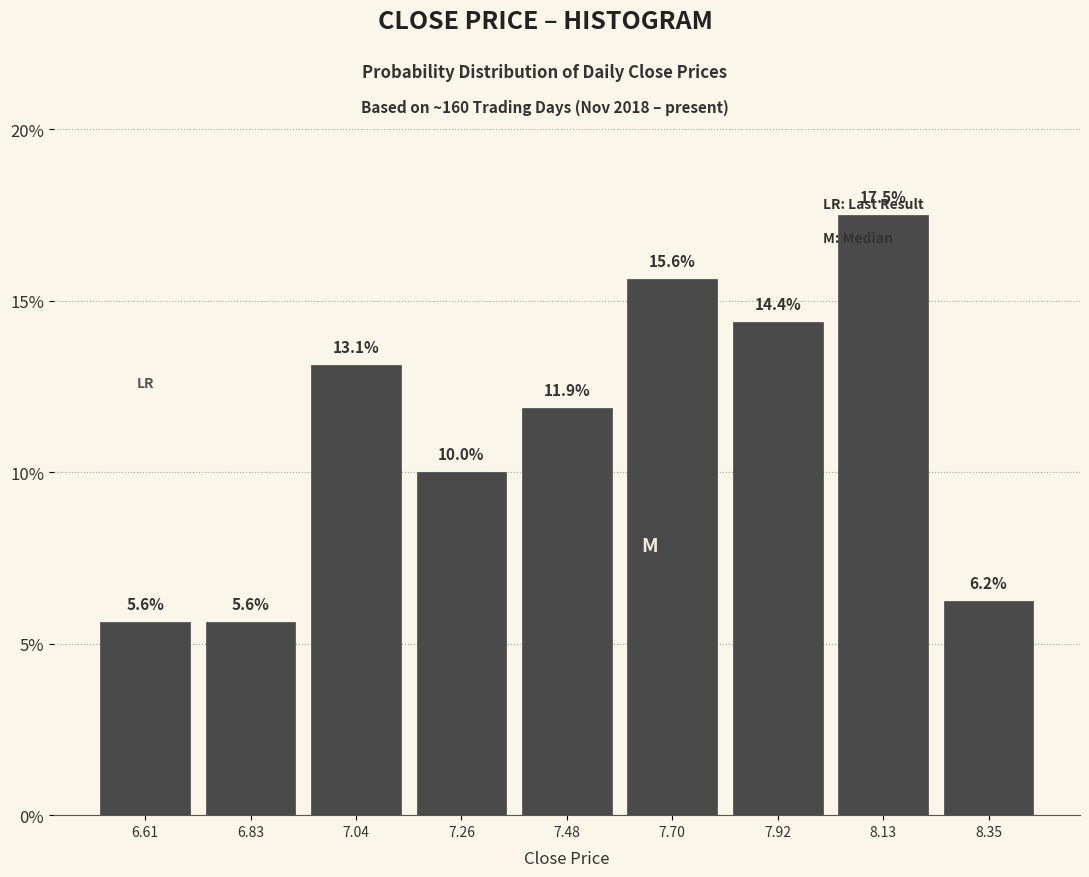

How tall is the bar that spans 7.80 to 8.00 on the x-axis? The bar edges are not printed on the chart, so give them approximately, as read against the axis.

14.4